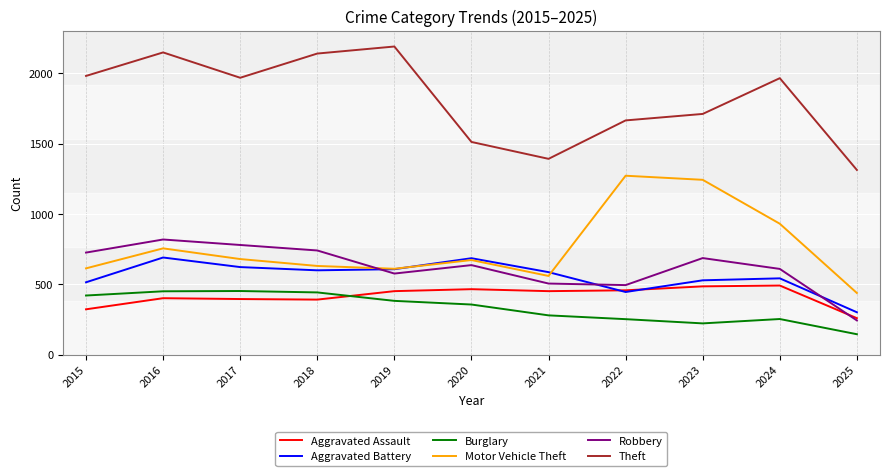

What is the difference between the highest and lowest values at 2022?

1412